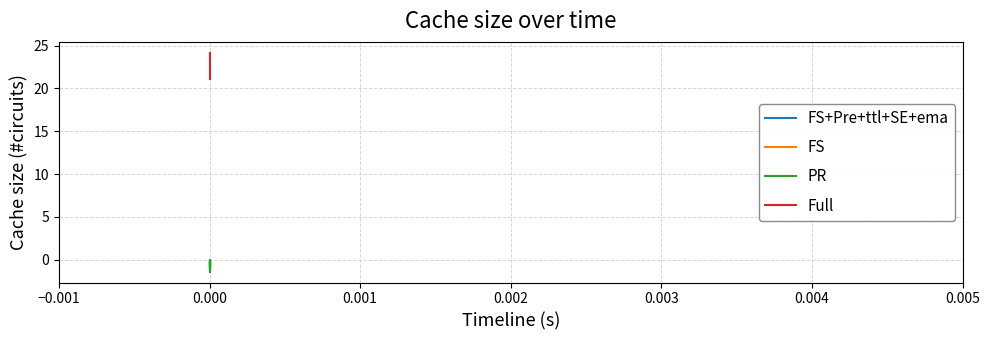

Reading left to right, extract all data points from this chart.

FS+Pre+ttl+SE+ema: 0.0	-0.0	-0.0	-0.0	-0.0	-0.0	-0.0	-0.0	-0.0	-0.0	-0.1	-0.1	-0.1	-0.1	-0.1	-0.1	-0.2	-0.2	-0.2	-0.2	-0.2	-0.2	-0.2	-0.2	-0.2	-0.2	-0.2	-0.2	-0.2	-0.3	-0.3	-0.3	-0.3	-0.3	-0.3	-0.3	-0.4	-0.4	-0.4	-0.4
FS: 24.2	24.2	24.2	24.2	24.2	24.2	24.2	24.2	24.2	24.2	24.1	24.1	24.1	24.1	24.1	24.1	24.1	24.1	24.1	24.0	24.0	24.0	24.0	24.0	23.9	23.9	23.9	23.9	23.8	23.8	23.8	23.8	23.7	23.7	23.7	23.6	23.6	23.6	23.5	23.5
PR: -0.6	-0.3	-0.2	-0.1	-0.1	-0.2	-0.4	-0.6	-0.9	-1.2	-1.4	0.0	0.0	-1.3	-1.2	-1.1	0.0	-1.0	-0.9	-0.7	-0.6	-0.5	-0.4	-0.4	0.0	-0.5	-0.6	-0.7	-0.8	-0.9	-1.0	-1.1	-1.2	-1.1	-1.0	-0.9	-0.8	-0.7	-0.5	-0.4
Full: 24.2	24.1	24.1	24.1	24.1	24.0	24.0	24.0	23.9	23.9	23.7	23.7	23.7	23.3	23.2	23.1	23.1	22.8	22.7	22.6	22.6	22.5	22.5	22.4	22.4	22.4	22.3	22.2	22.2	22.1	22.0	21.9	21.8	21.7	21.5	21.5	21.4	21.3	21.2	21.1